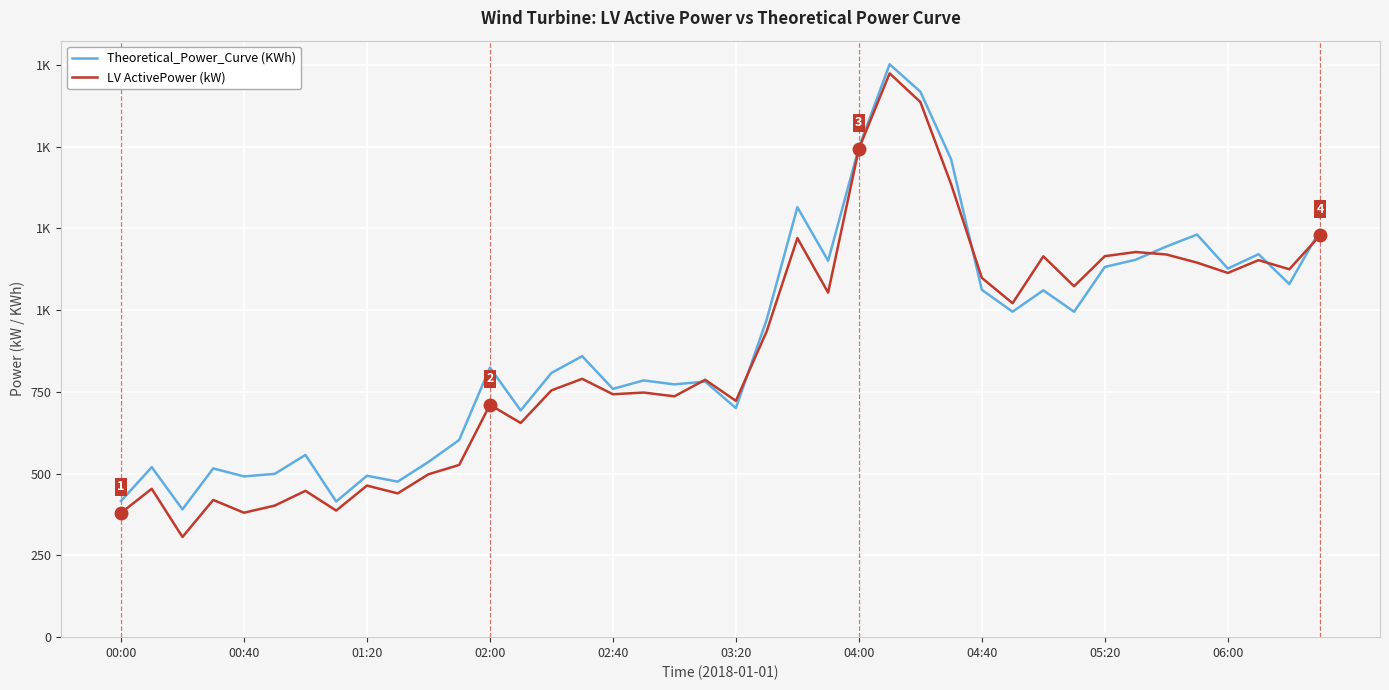

True or false: Theoretical_Power_Curve (KWh) and LV ActivePower (kW) cross at least once.

True